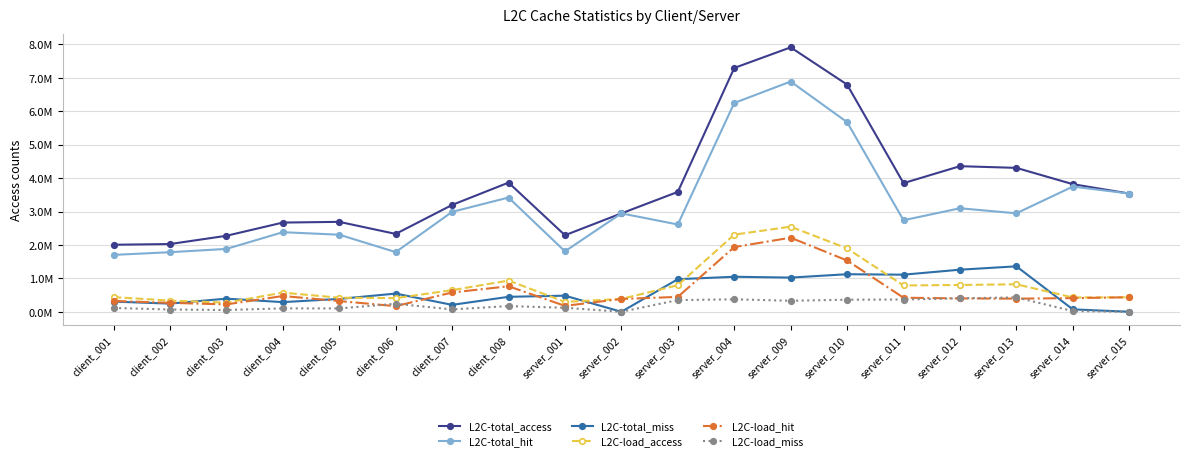

Is this an area chart (filled region under the line)?

No